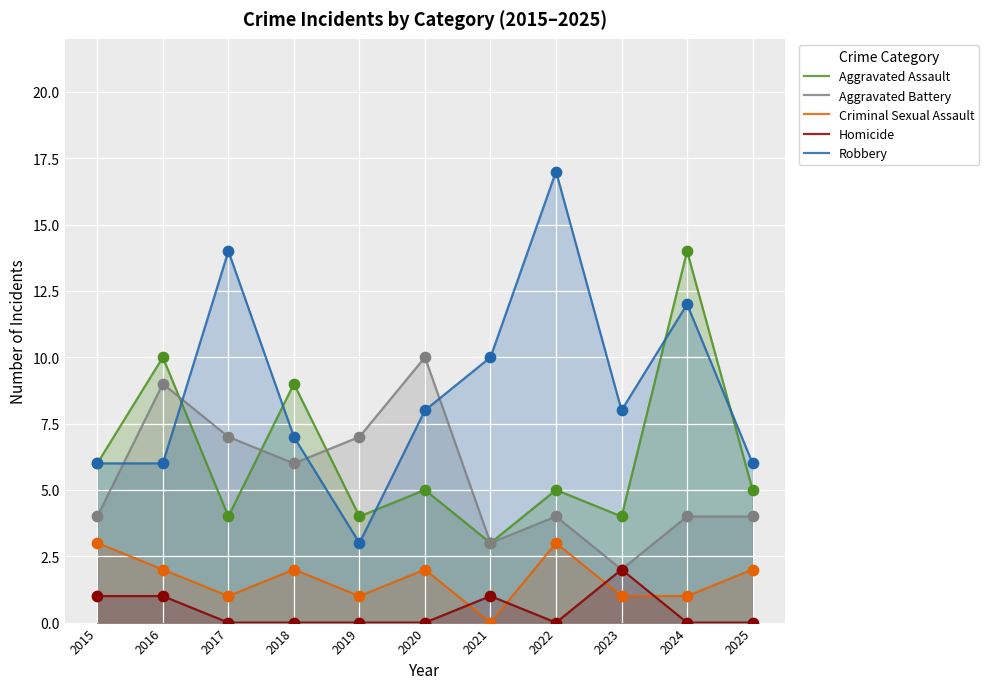

At how many categories does at least one series exceed 2?

11